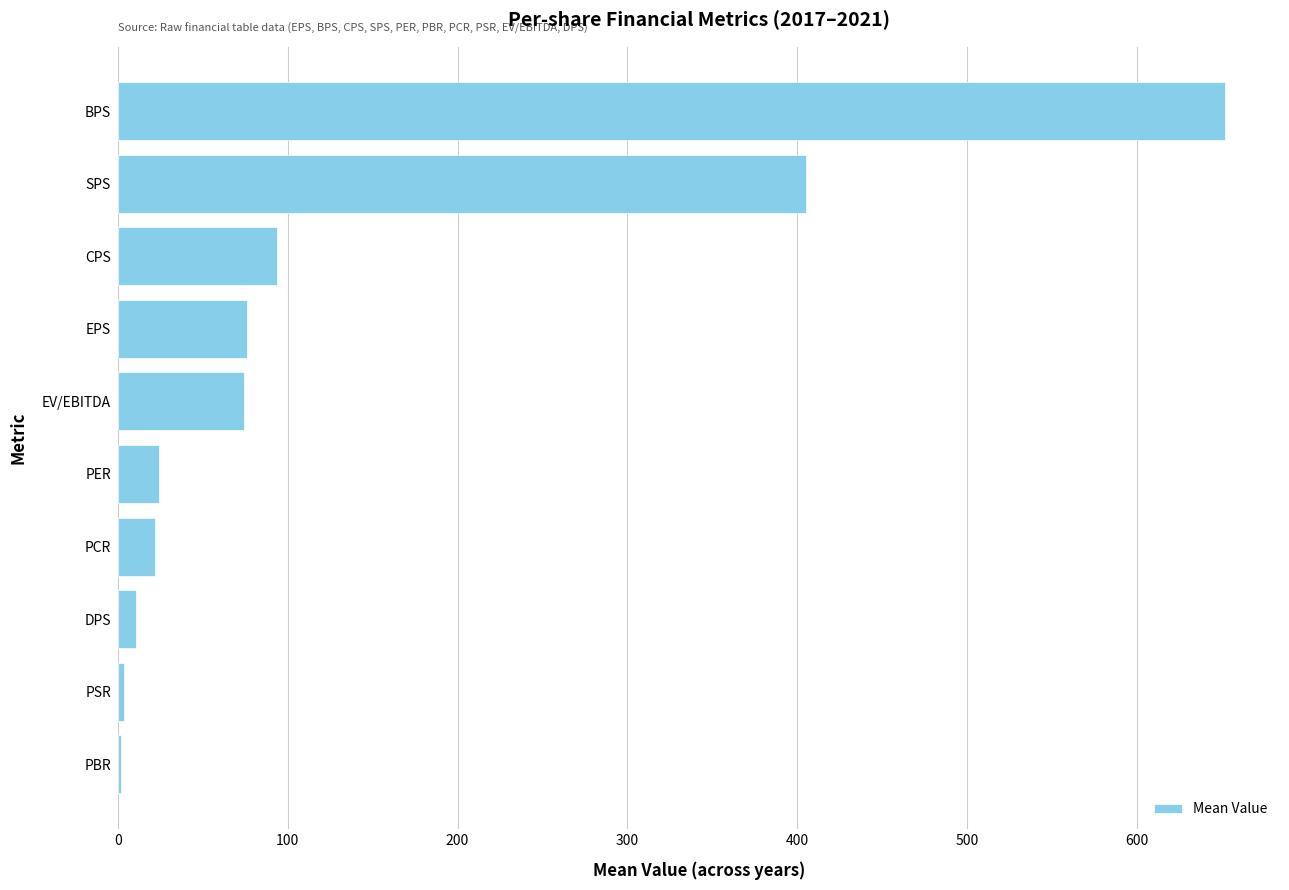

What is the maximum value shown in the chart?

651.8